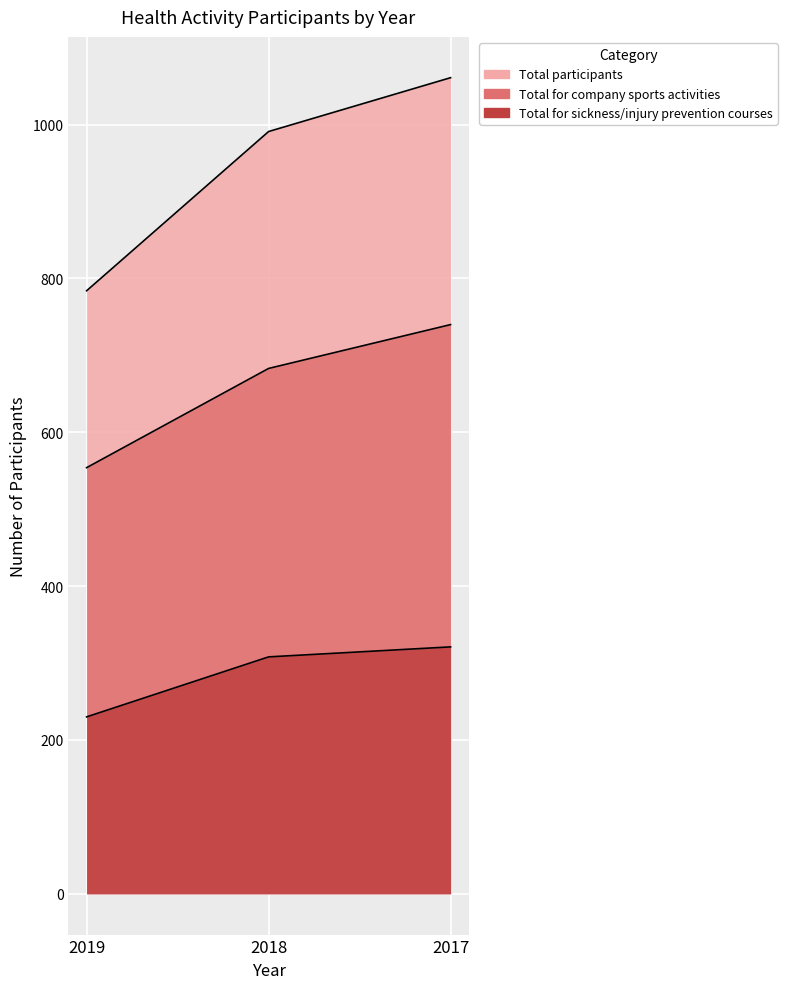

Between 2019 and 2018, which is larger?

2018